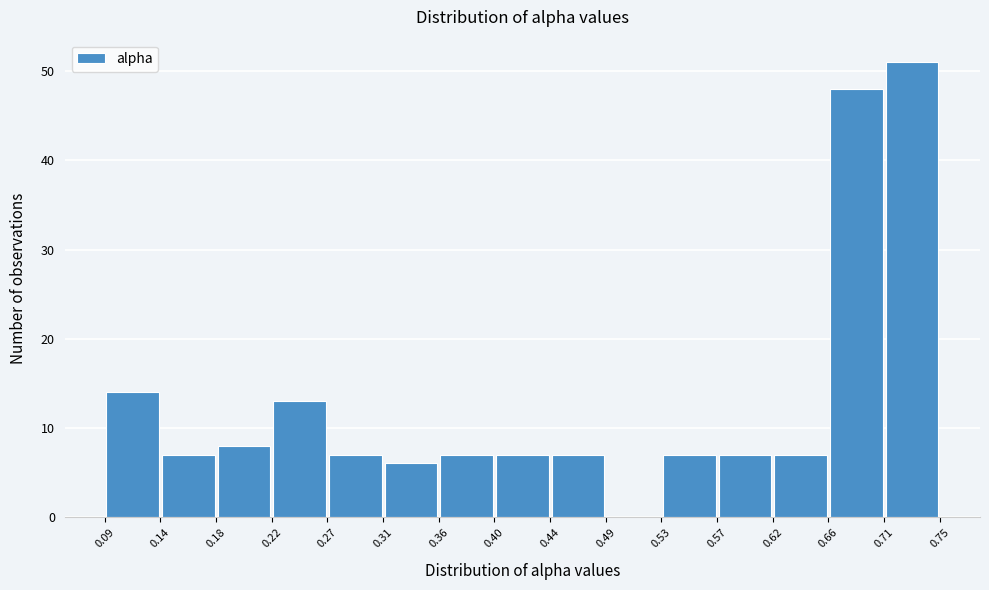

Reading left to right, transcribe this chart: for each bar, give the range it covers on the x-axis and its height. The values are not printed on the chart, so give them approximately, as read against the axis.

0.09 to 0.14: 14
0.14 to 0.18: 7
0.18 to 0.22: 8
0.22 to 0.27: 13
0.27 to 0.31: 7
0.31 to 0.36: 6
0.36 to 0.40: 7
0.40 to 0.44: 7
0.44 to 0.49: 7
0.49 to 0.53: 0
0.53 to 0.57: 7
0.57 to 0.62: 7
0.62 to 0.66: 7
0.66 to 0.71: 48
0.71 to 0.75: 51